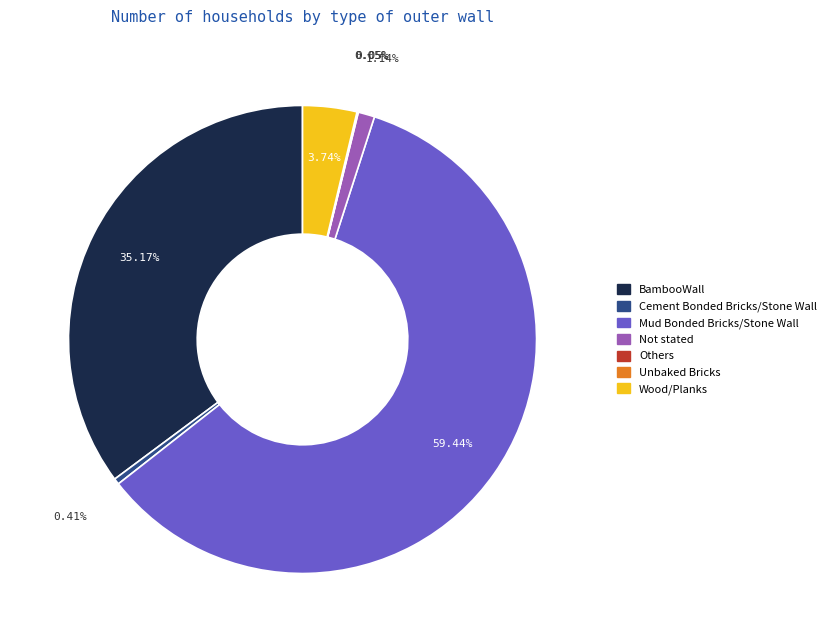

Is there any slice that represents more than half of the pie?

Yes